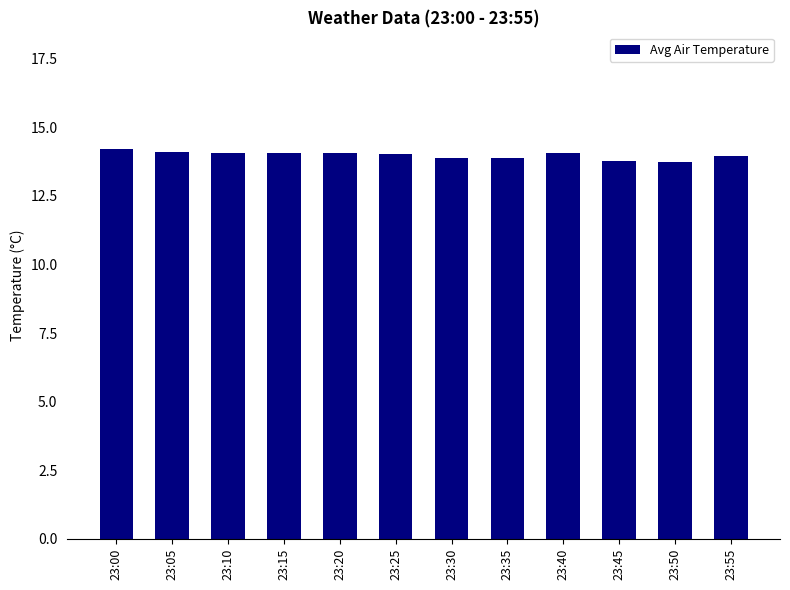

What is the greatest value displayed?

14.2